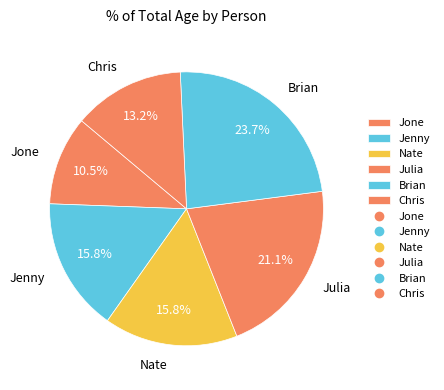

Is Nate the majority of the pie?

No